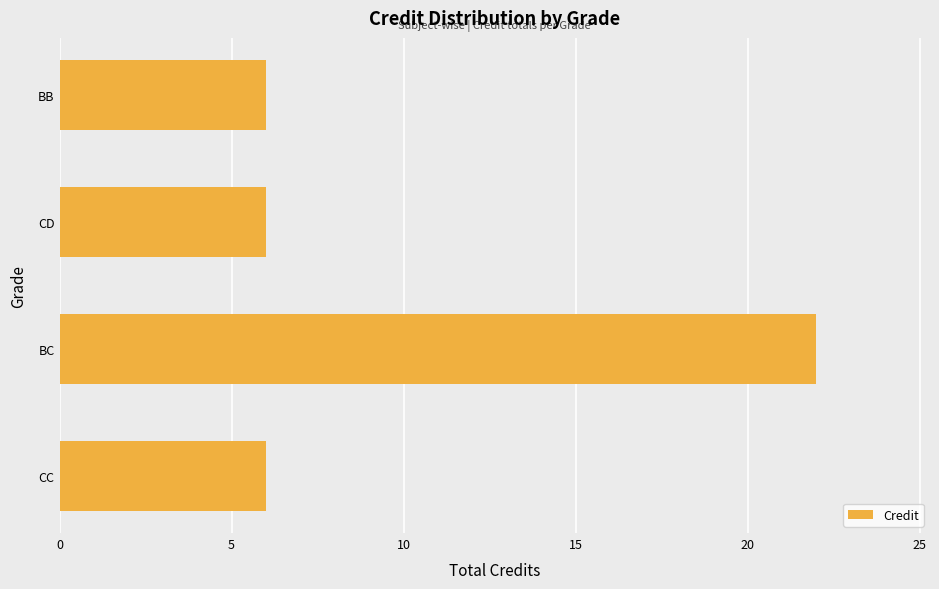

The value at BB is 6. True or false?

True